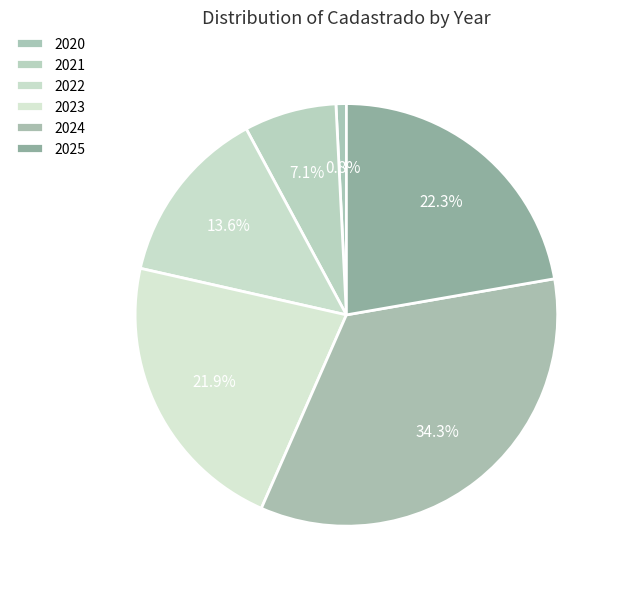

Does 2023 account for over 50% of the chart?

No